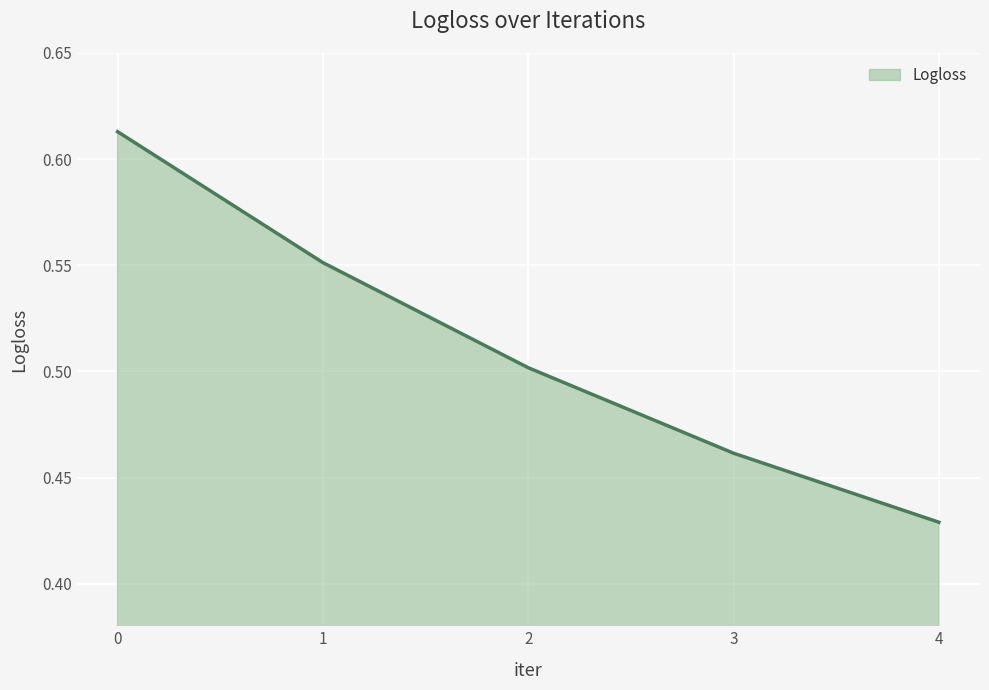

Which category has the lowest value across all series?

4